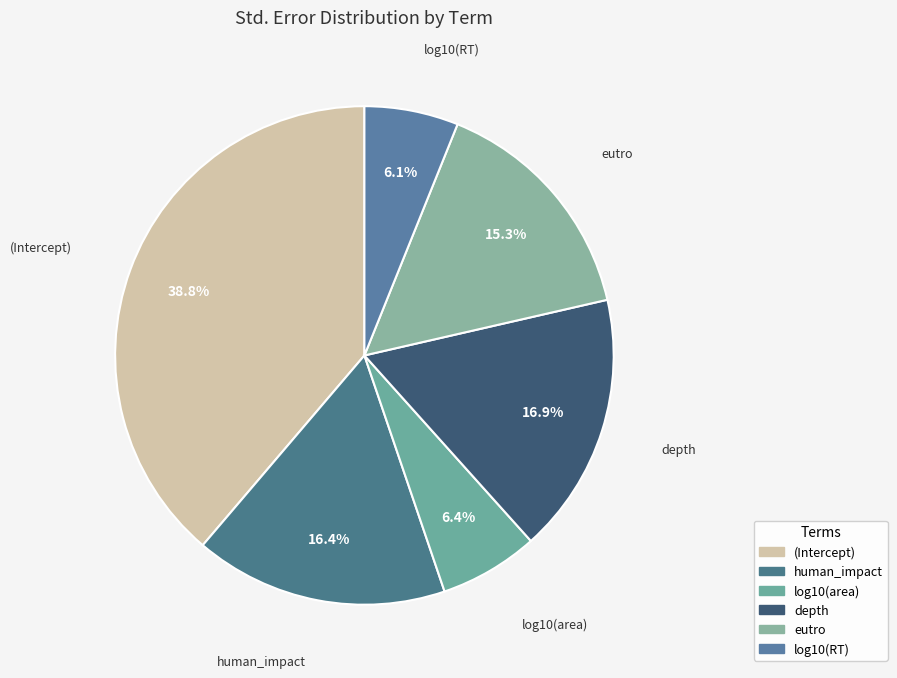

How much of the chart is everything except eutro?

84.7%